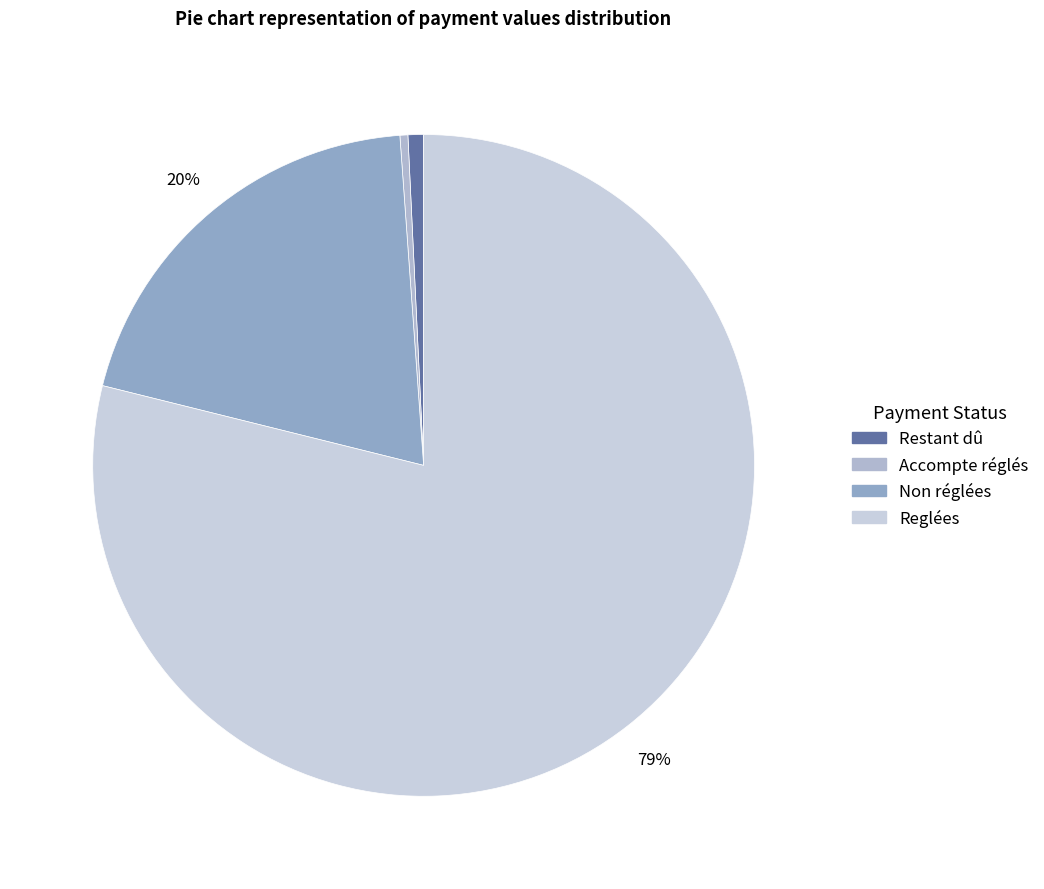

Count the number of slices in the pie.

4